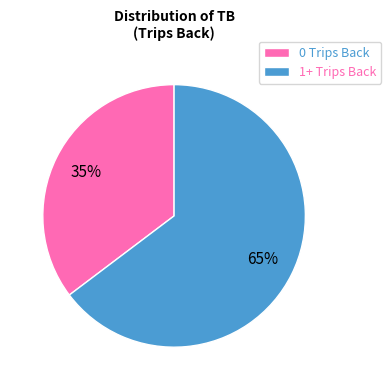

Is the sum of 1+ Trips Back and 0 Trips Back greater than half?

Yes